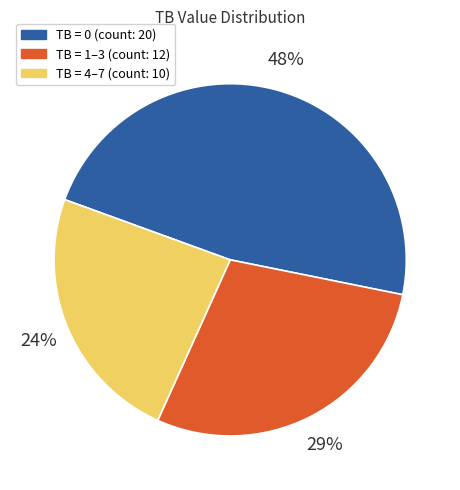

Does any single category account for the majority?

No